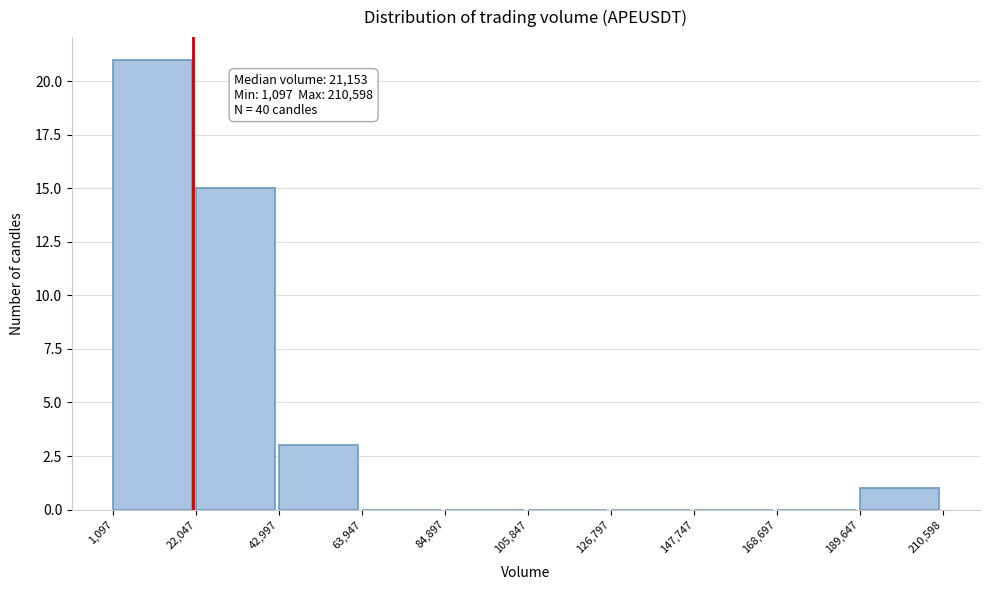

Which range on the x-axis has the tallest bar?

1,097 to 22,047